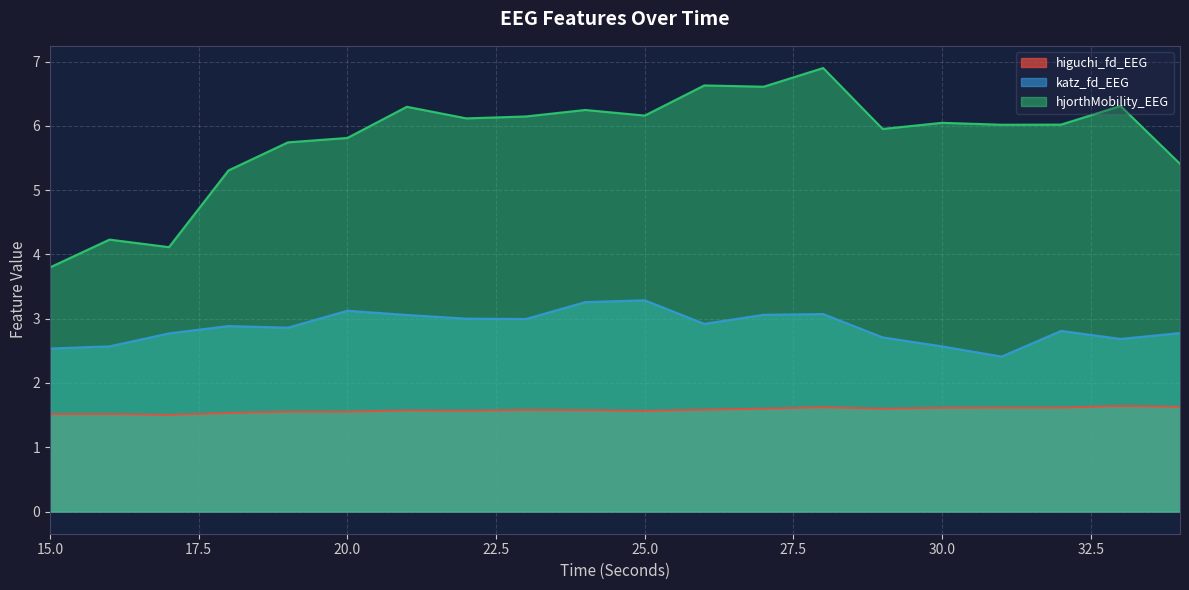

List the series in order of their peak value, highest first.

hjorthMobility_EEG, katz_fd_EEG, higuchi_fd_EEG